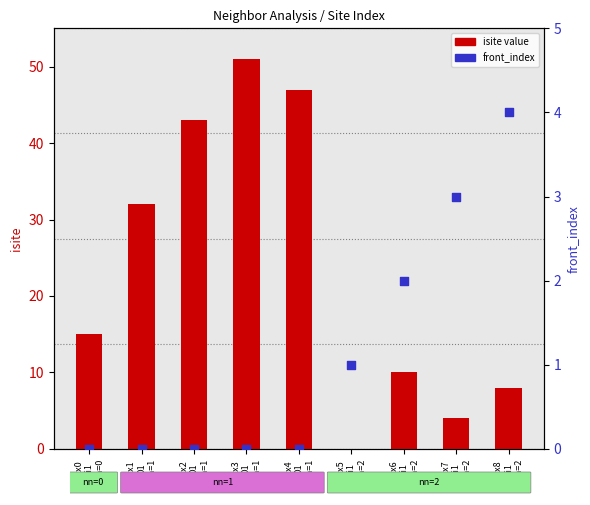

Is the value of front_index at idx4
O1
nn=1 greater than the value of isite value at idx3
O1
nn=1?

No